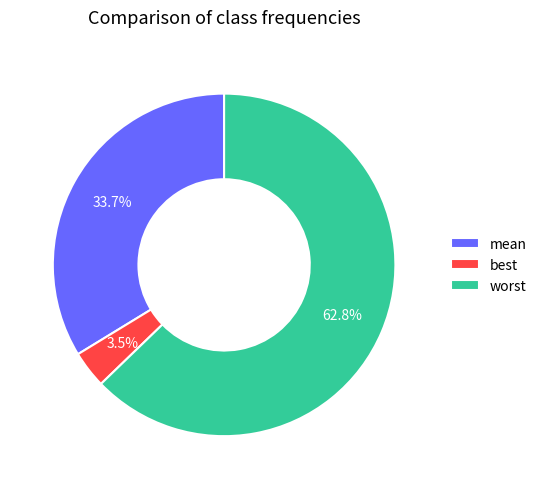

Is it true that mean is 47% of the pie?

False